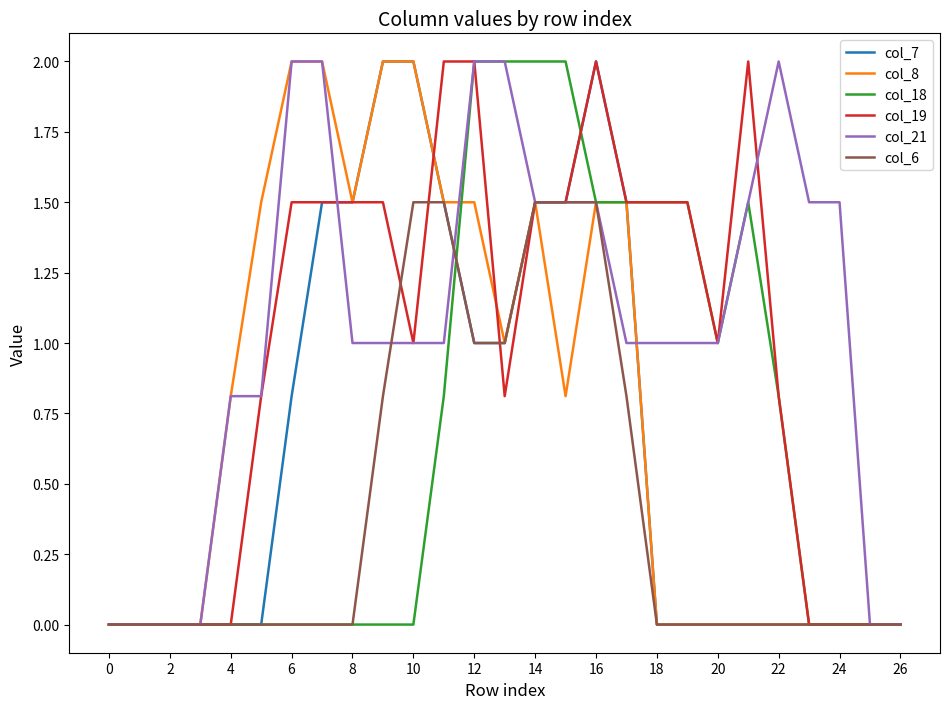

Which series has the largest total across all categories?

col_21